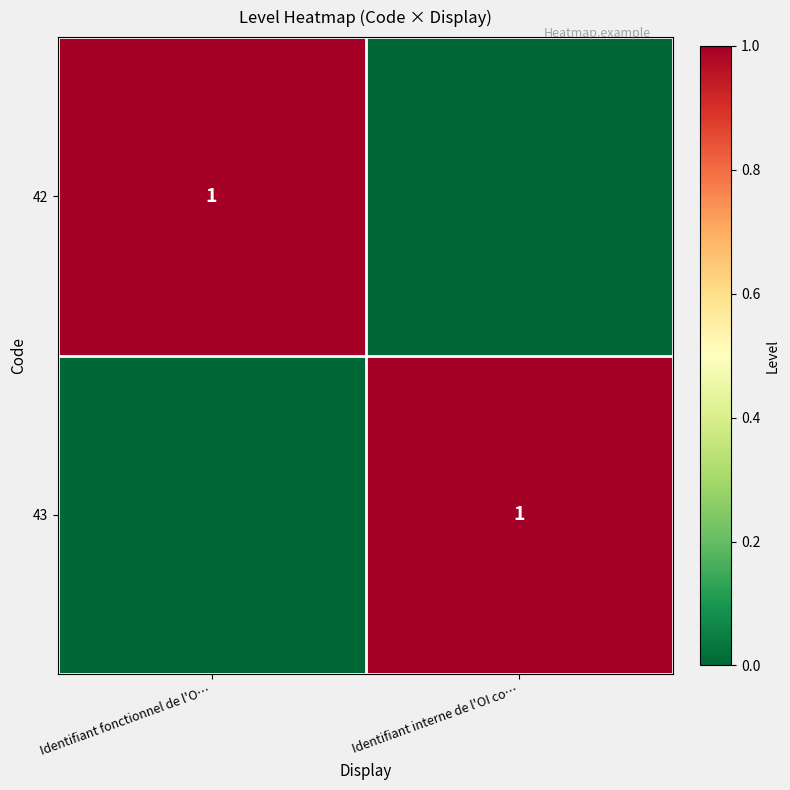

What is the difference between the highest and lowest values at Identifiant interne de l'OI co…?

1